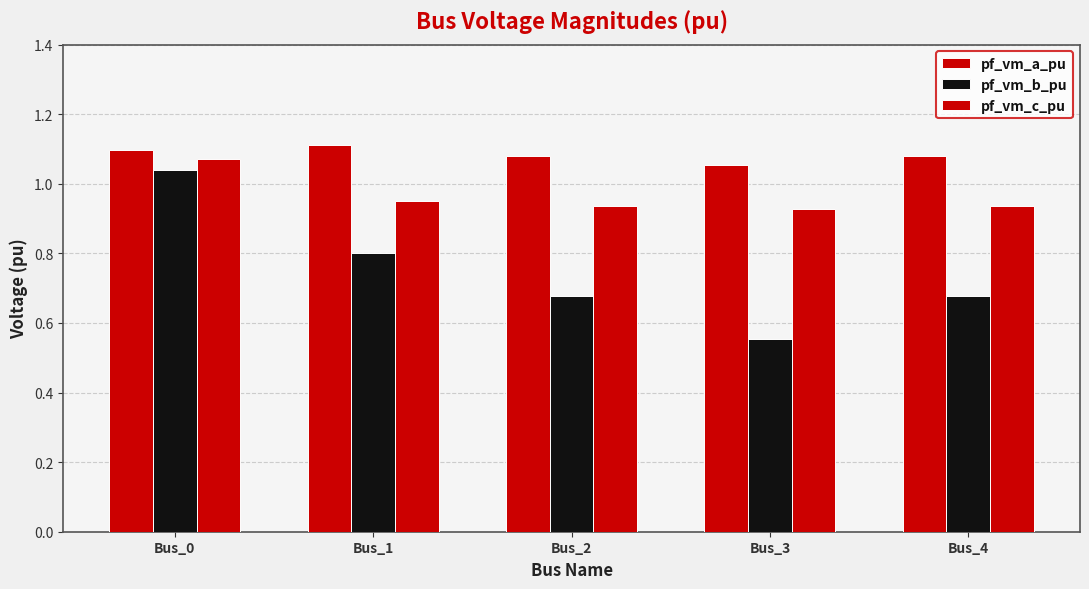

How many bars are there in total?

15